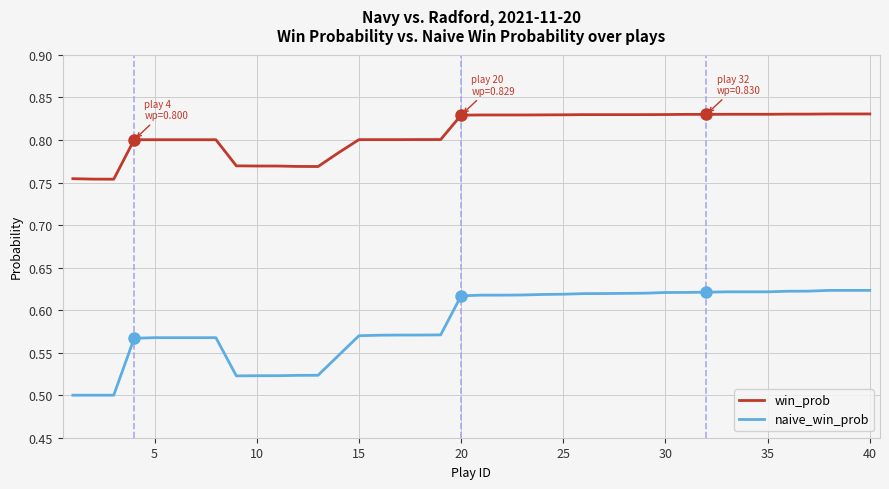

Which series has the widest spread of values?

naive_win_prob